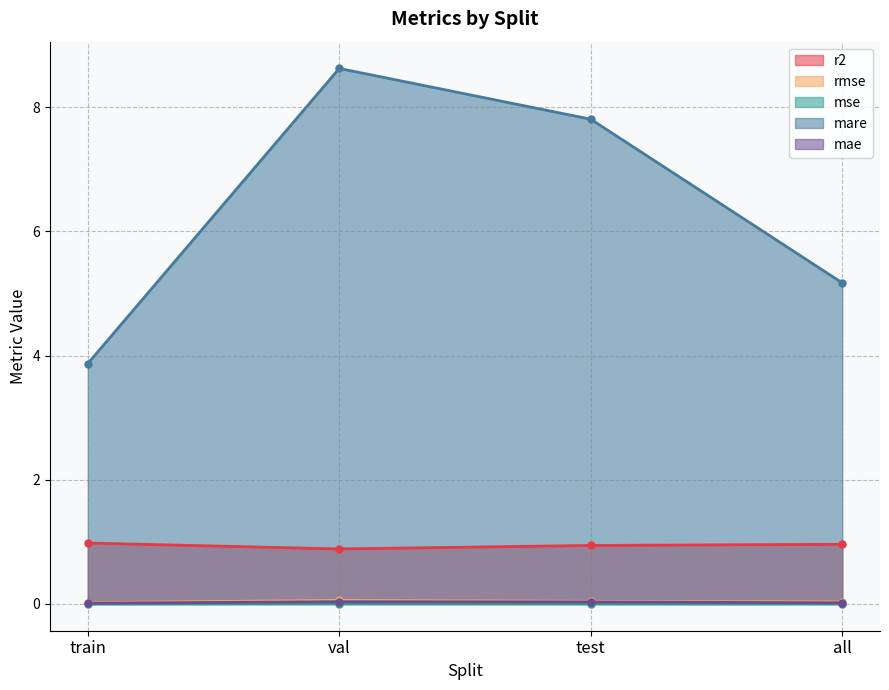

Reading left to right, extract all data points from this chart.

r2: 1.0	0.9	0.9	1.0
rmse: 0.0	0.1	0.0	0.0
mse: 0.0	0.0	0.0	0.0
mare: 3.9	8.6	7.8	5.2
mae: 0.0	0.0	0.0	0.0